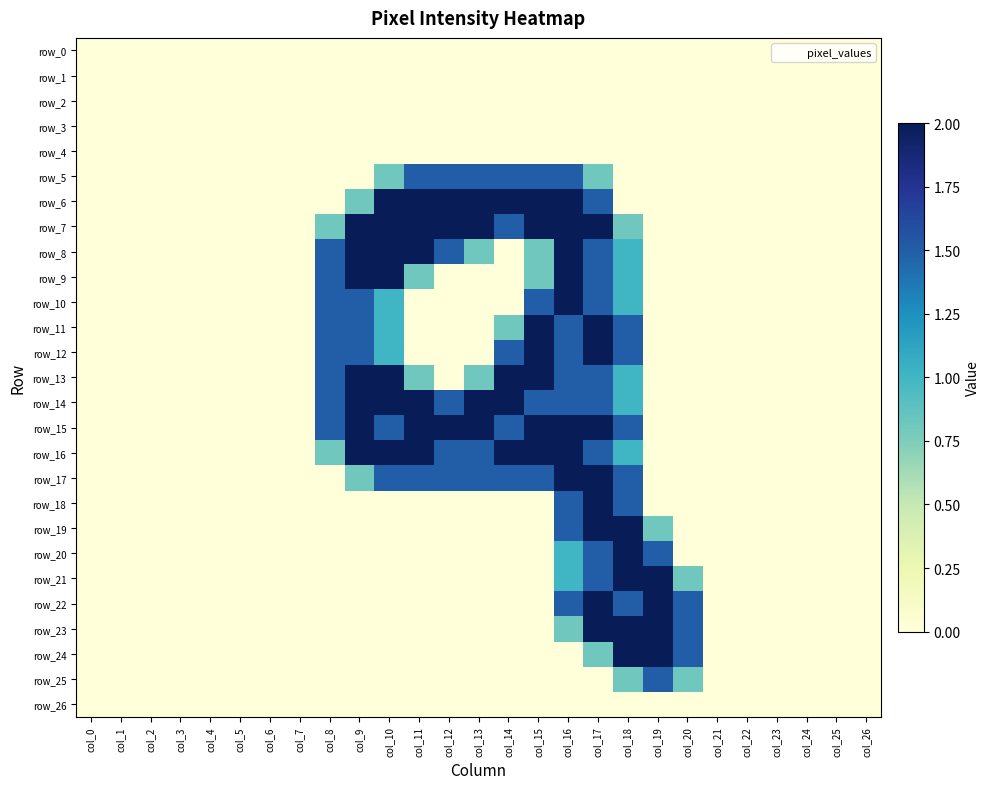

At which label is row_25 closest to 0?

col_0